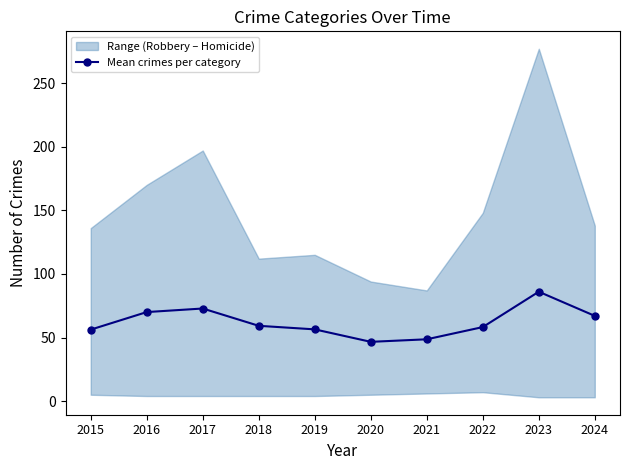

At which label does the data first exceed 59?

2016